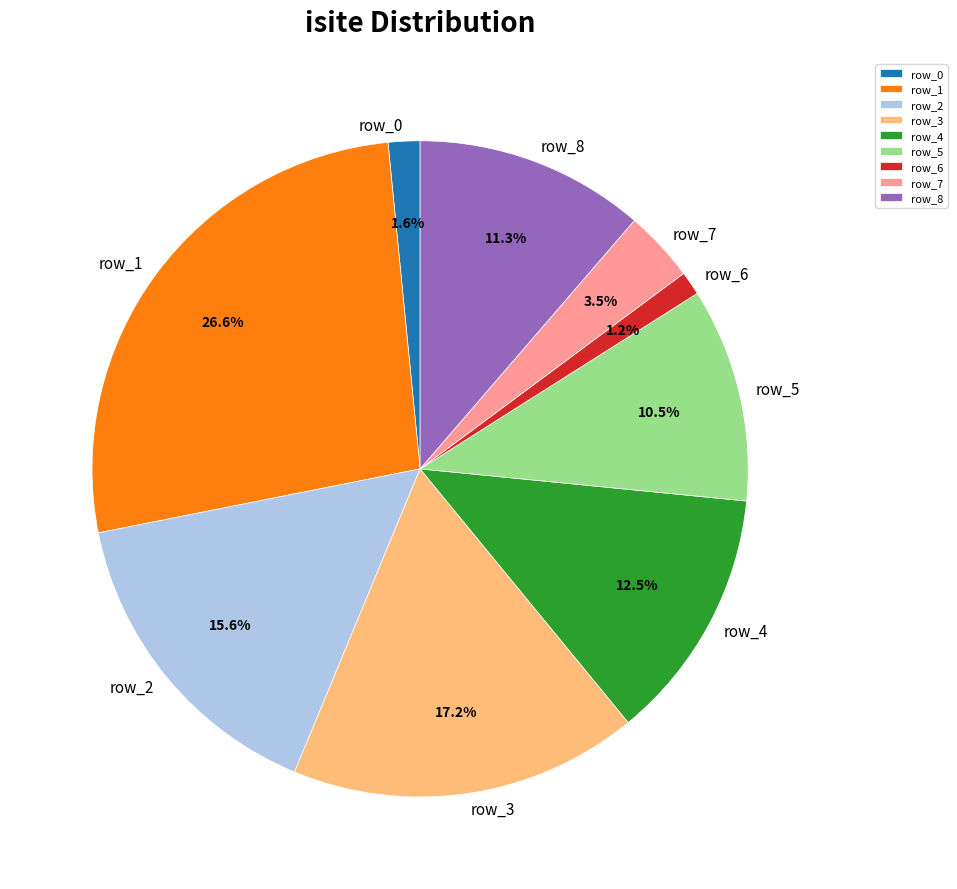

Do row_1 and row_6 together represent more than half of the pie?

No